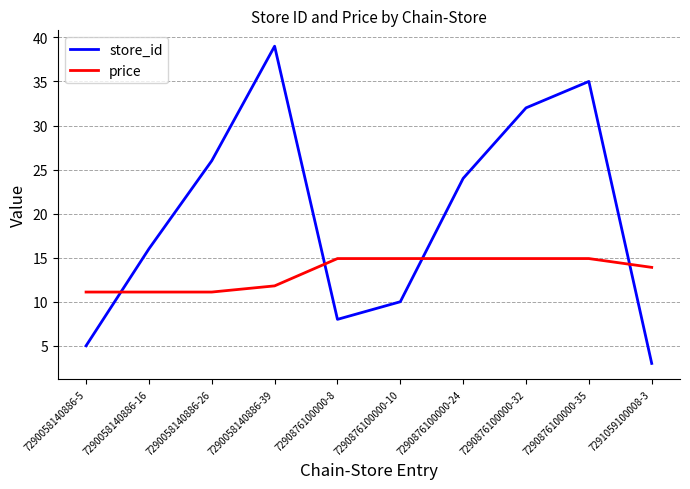

List the series in order of their overall mean, highest first.

store_id, price